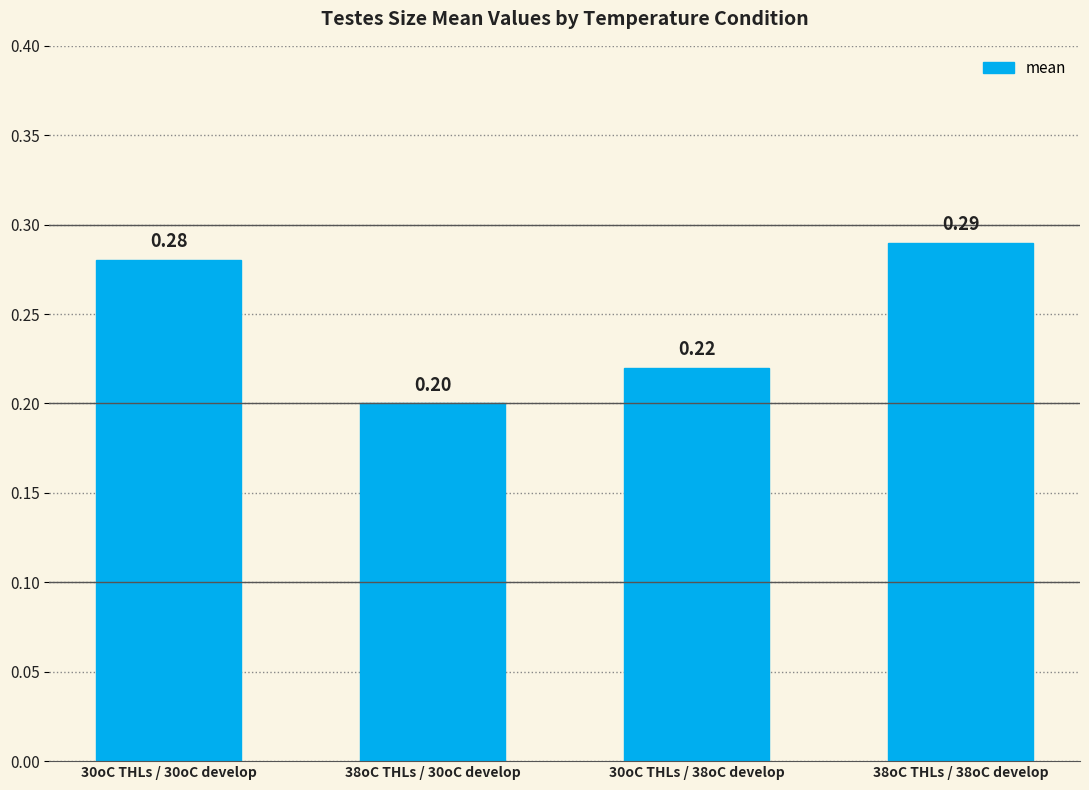

Rank the categories by value from highest to lowest.

38oC THLs / 38oC develop, 30oC THLs / 30oC develop, 30oC THLs / 38oC develop, 38oC THLs / 30oC develop